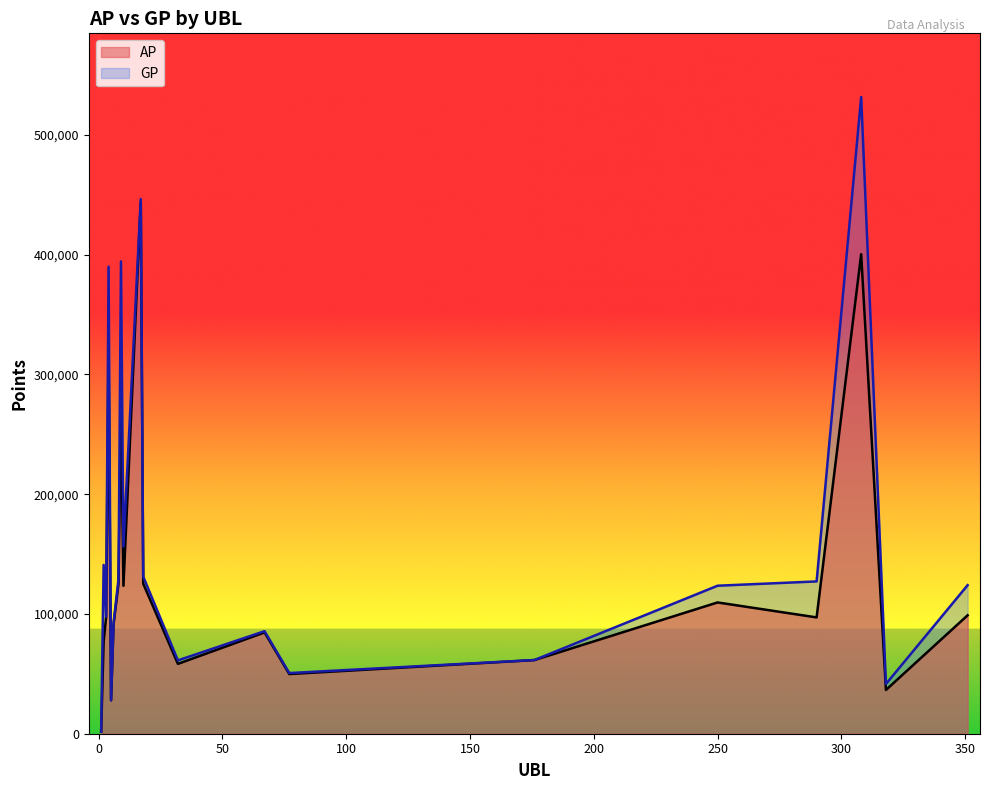

True or false: GP and AP intersect in this chart.

False